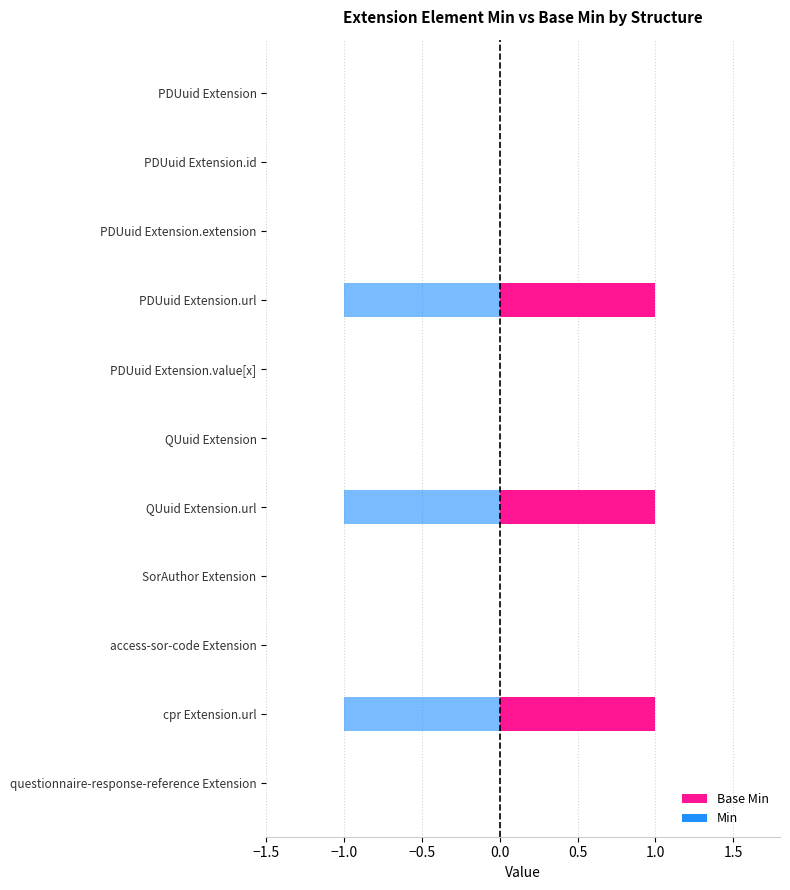

Is it true that Min equals 0 at QUuid Extension?

True